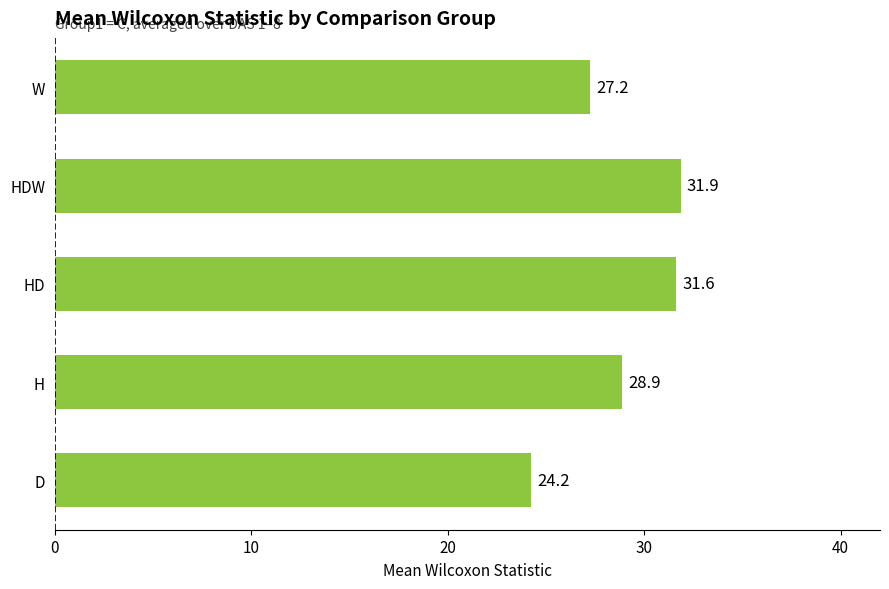

List the labels in order of value, smallest first.

D, W, H, HD, HDW